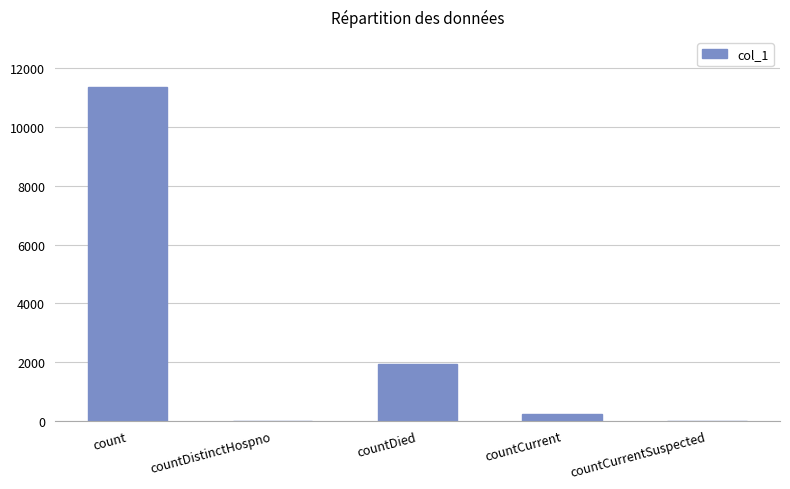

How many series are shown in this chart?

1